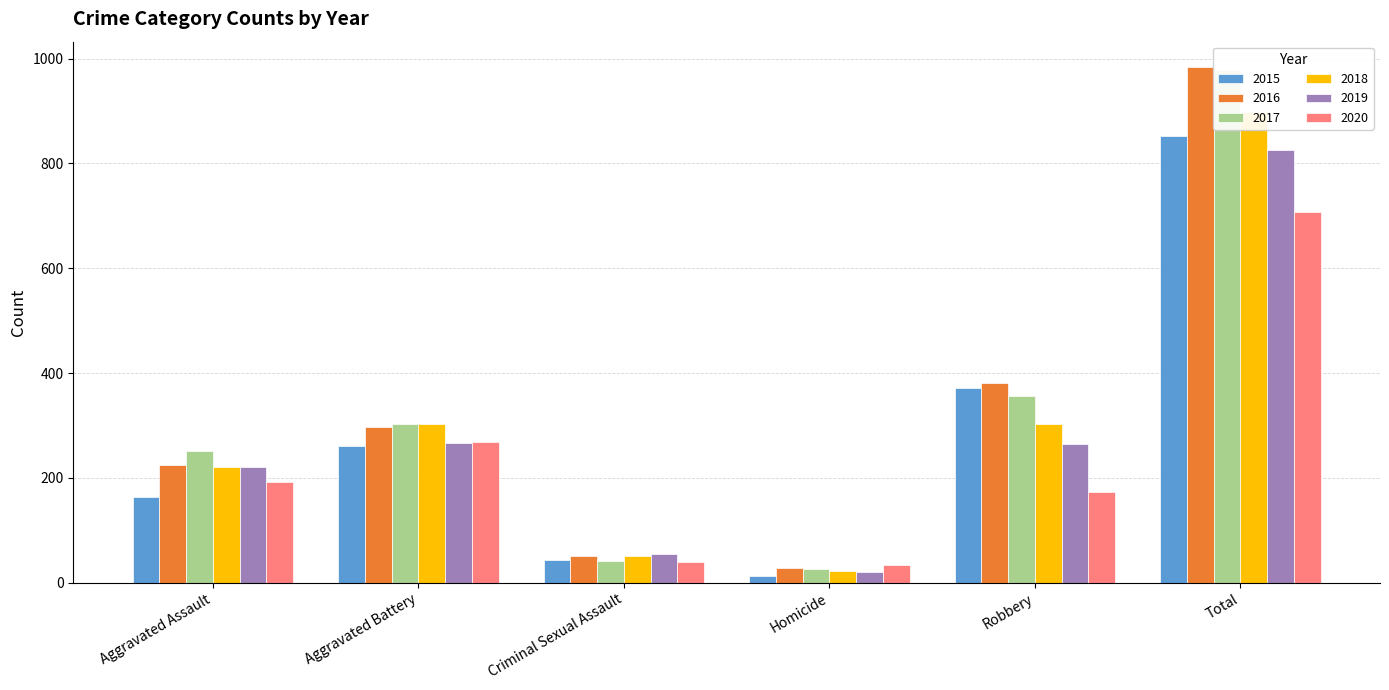

What is the label of the 1st bar from the right?

Total